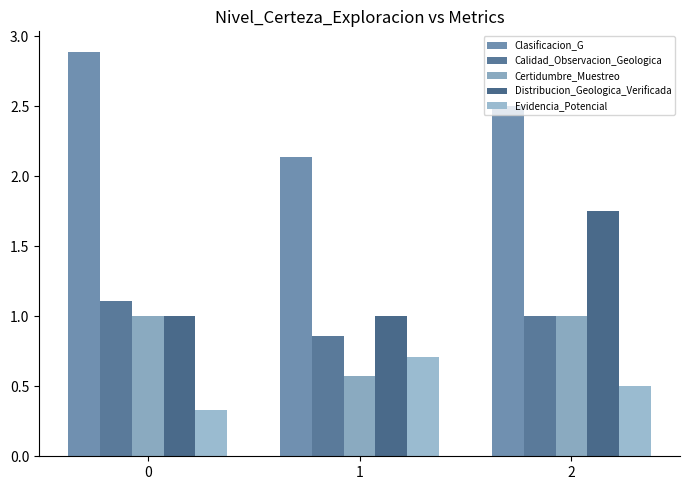

True or false: Certidumbre_Muestreo has a value of 1.0 at 0.

True